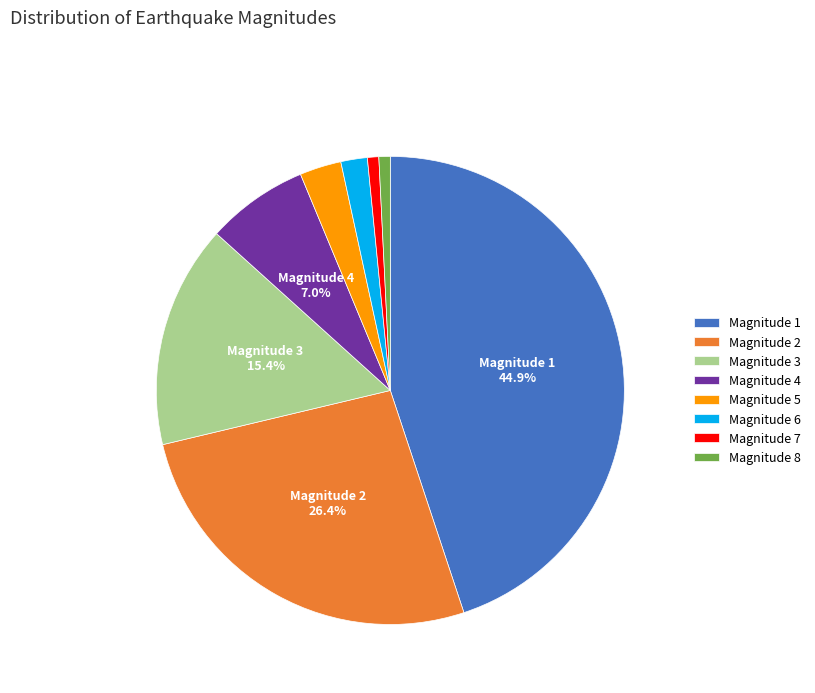

Is there a majority slice in this chart?

No